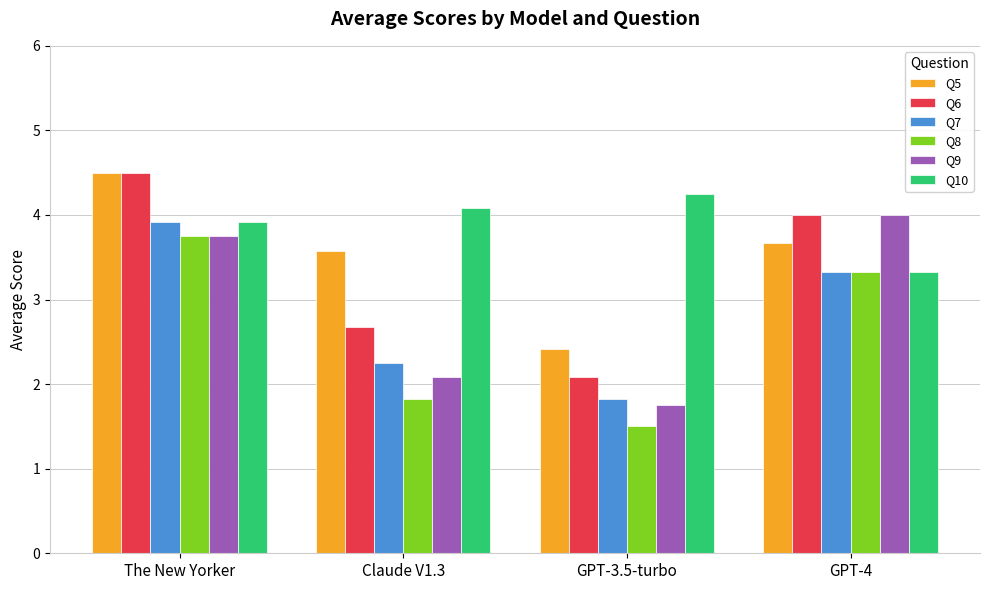

What is the highest value of the Q9 series?

4.0